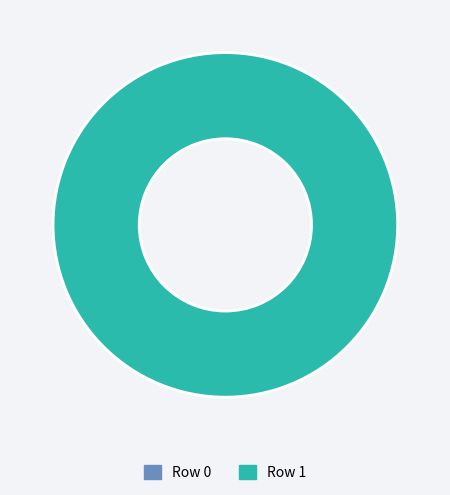

What percentage is the Row 1 slice, to the nearest percent?

100%